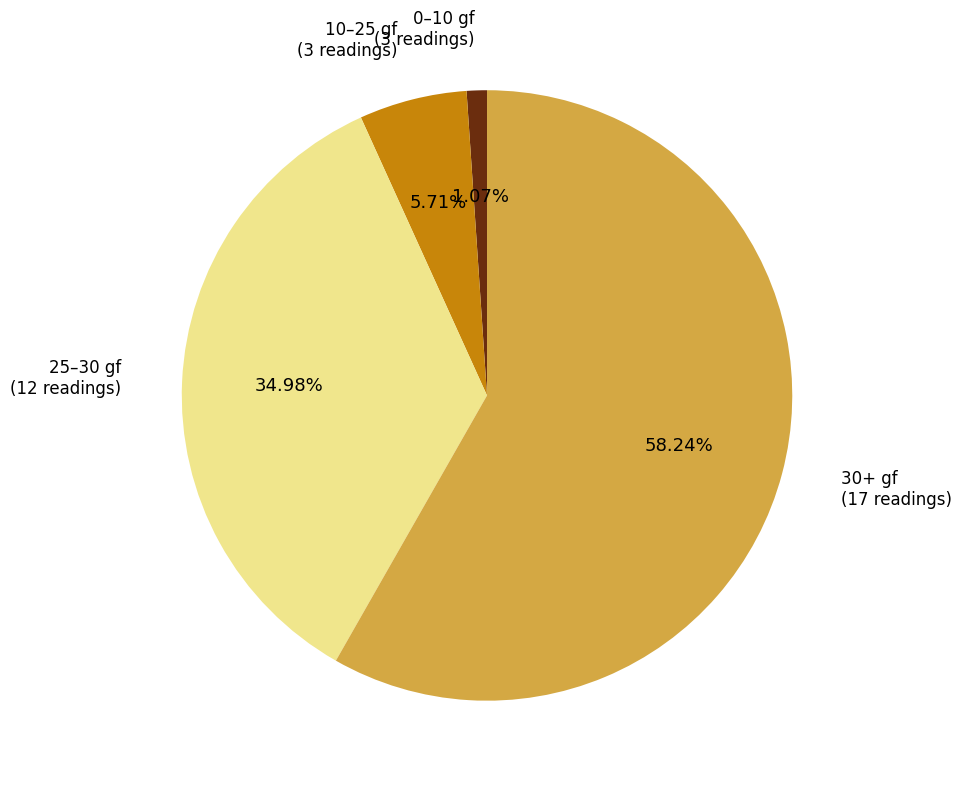

Approximately how many times larger is the value at 25–30 gf (12 readings) compared to 0–10 gf (3 readings)?

32.7